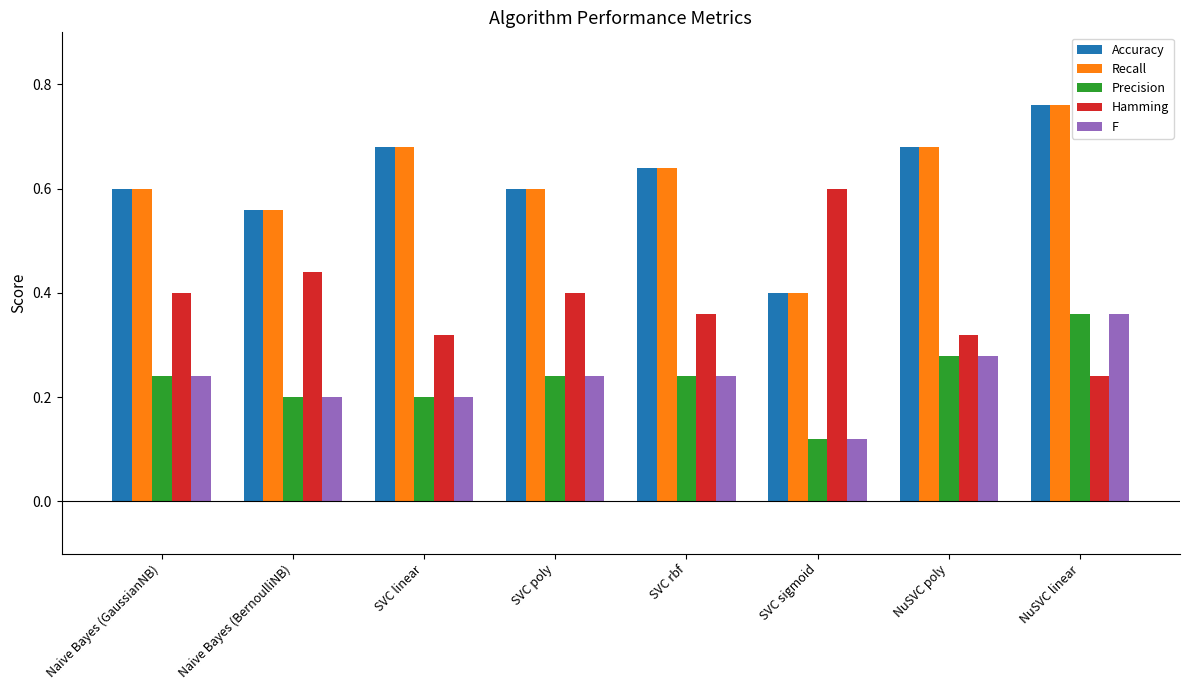

What position from the left is NuSVC linear?

8